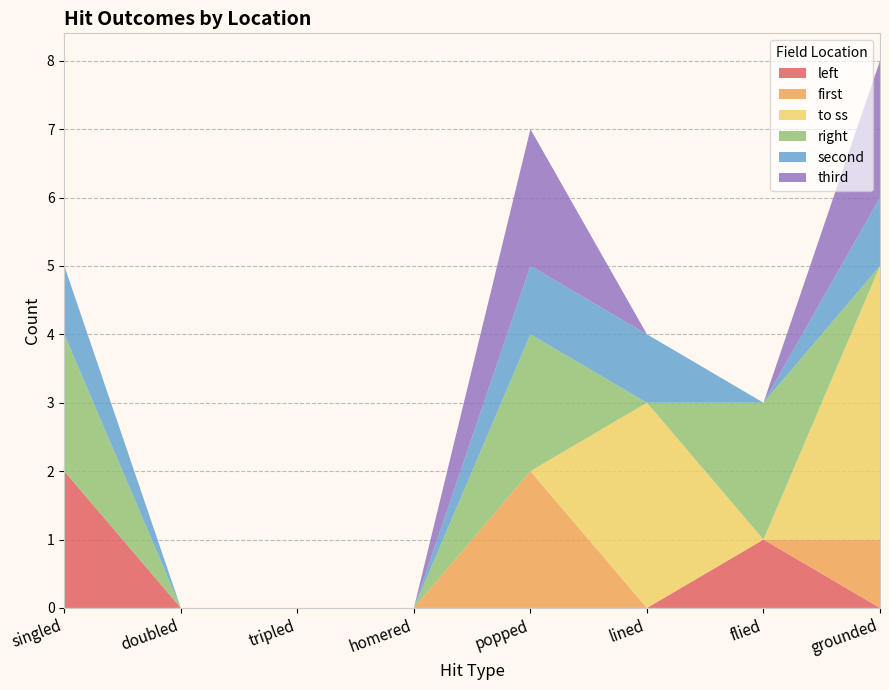

Reading left to right, list all the values displayed in this chart.

left: singled=2	doubled=0	tripled=0	homered=0	popped=0	lined=0	flied=1	grounded=0
first: singled=0	doubled=0	tripled=0	homered=0	popped=2	lined=0	flied=0	grounded=1
to ss: singled=0	doubled=0	tripled=0	homered=0	popped=0	lined=3	flied=0	grounded=4
right: singled=2	doubled=0	tripled=0	homered=0	popped=2	lined=0	flied=2	grounded=0
second: singled=1	doubled=0	tripled=0	homered=0	popped=1	lined=1	flied=0	grounded=1
third: singled=0	doubled=0	tripled=0	homered=0	popped=2	lined=0	flied=0	grounded=2